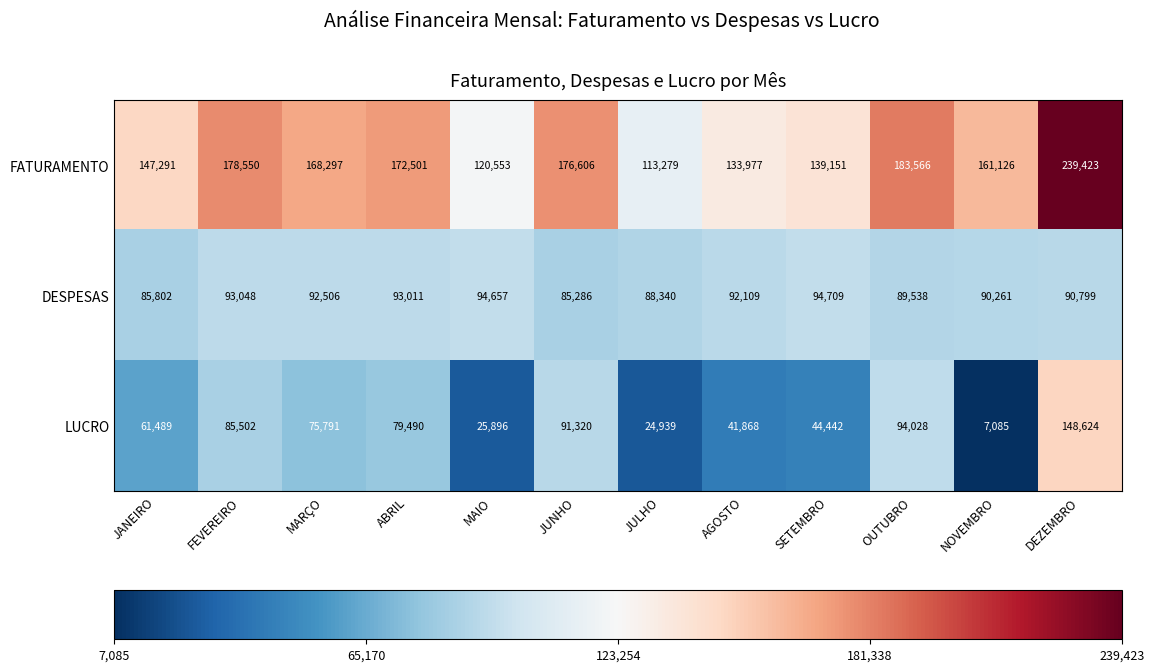

Where is FATURAMENTO nearest to the value 176351?

JUNHO